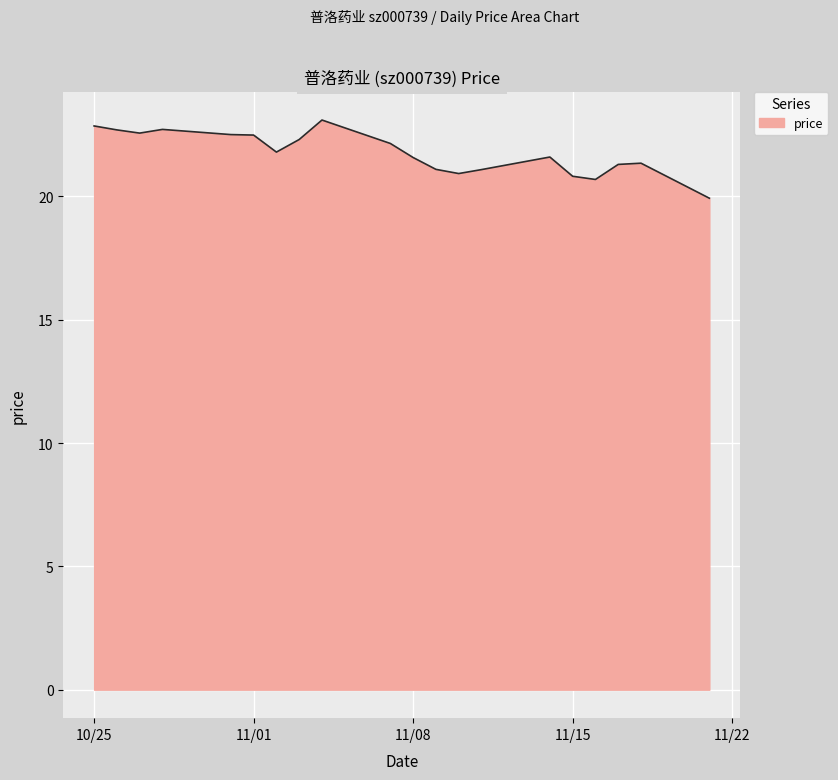

What is the difference between the maximum and minimum values?

3.2